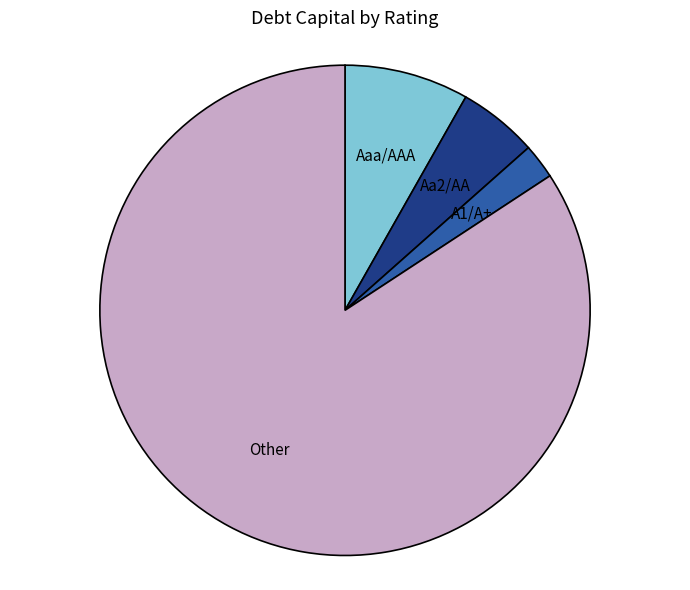

How many slices are in this pie chart?

4